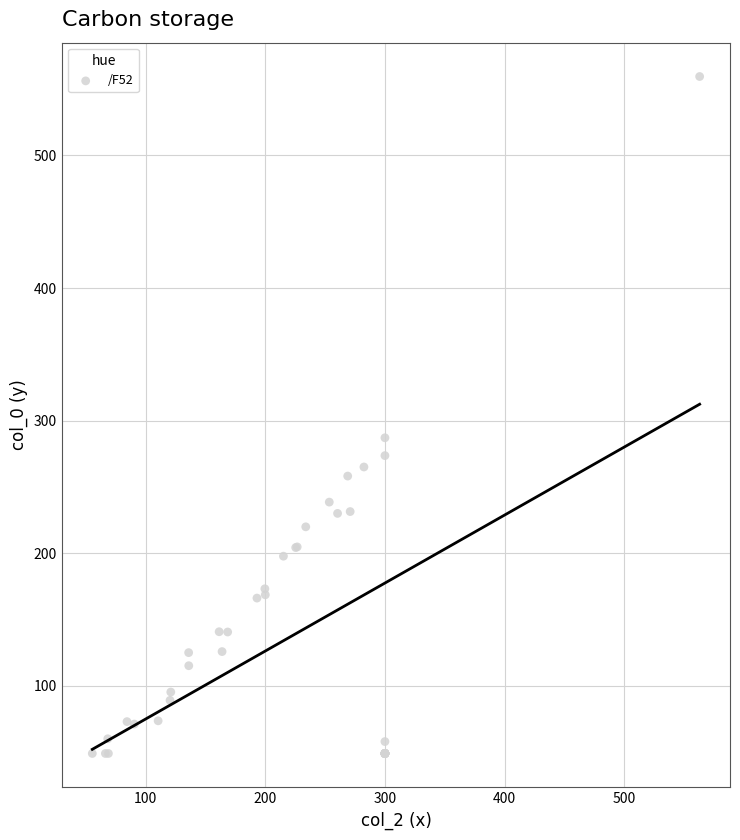

What Y value in the scatter plot is closest to 304?

287.1